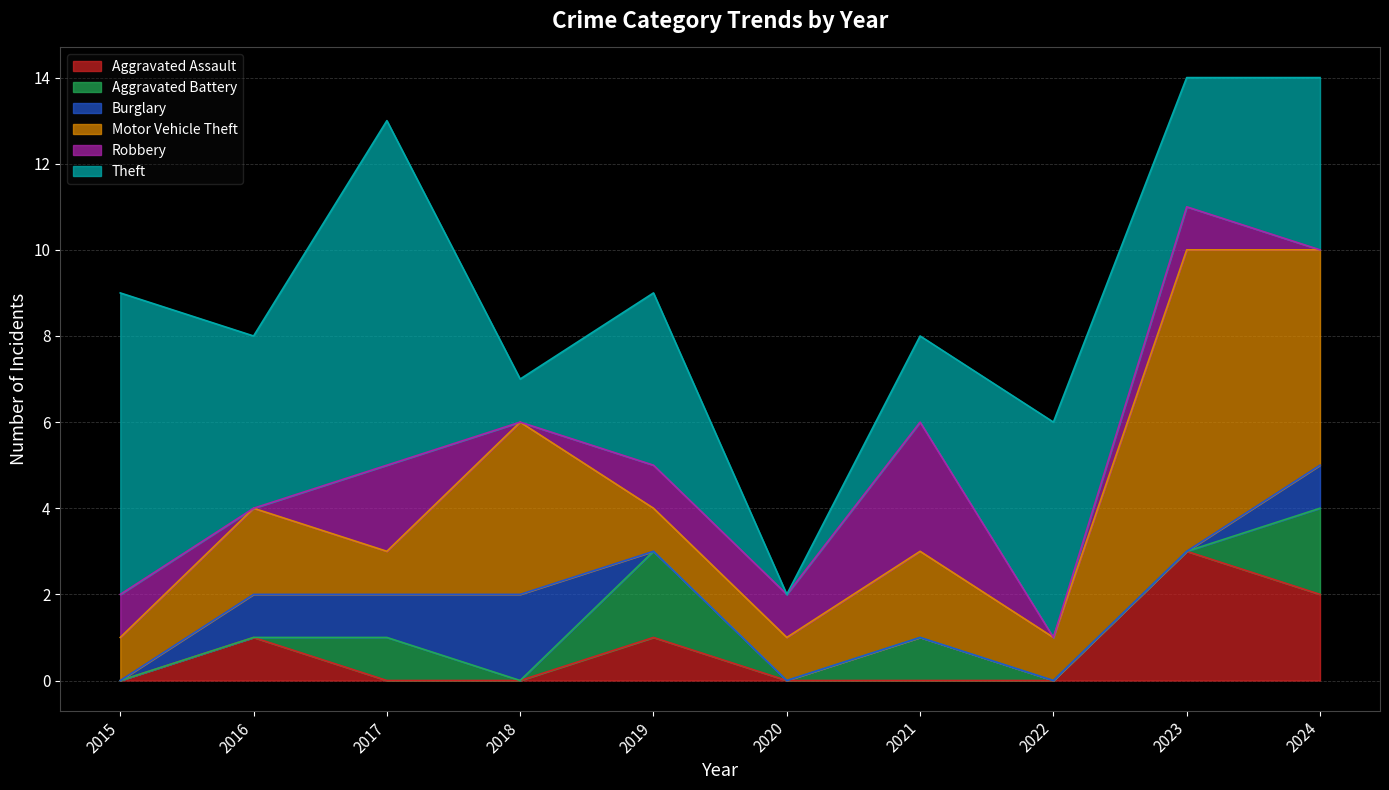

Reading left to right, what are all the values shown in this chart?

Aggravated Assault: 0	1	0	0	1	0	0	0	3	2
Aggravated Battery: 0	0	1	0	2	0	1	0	0	2
Burglary: 0	1	1	2	0	0	0	0	0	1
Motor Vehicle Theft: 1	2	1	4	1	1	2	1	7	5
Robbery: 1	0	2	0	1	1	3	0	1	0
Theft: 7	4	8	1	4	0	2	5	3	4